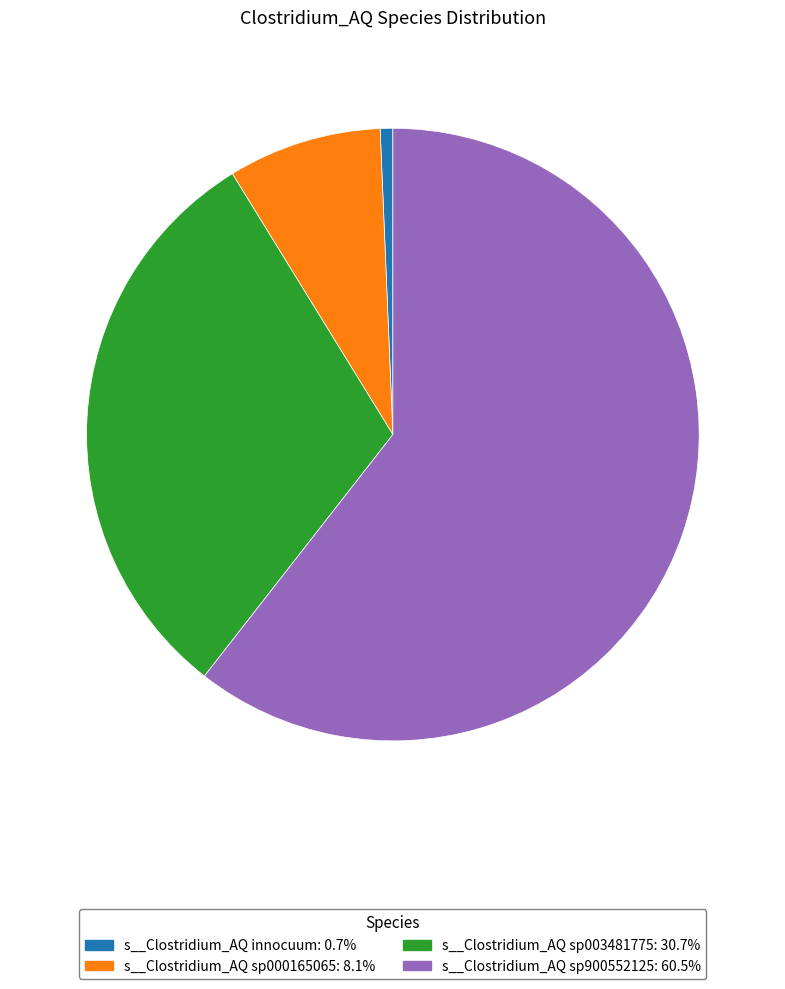

Is there any slice that represents more than half of the pie?

Yes